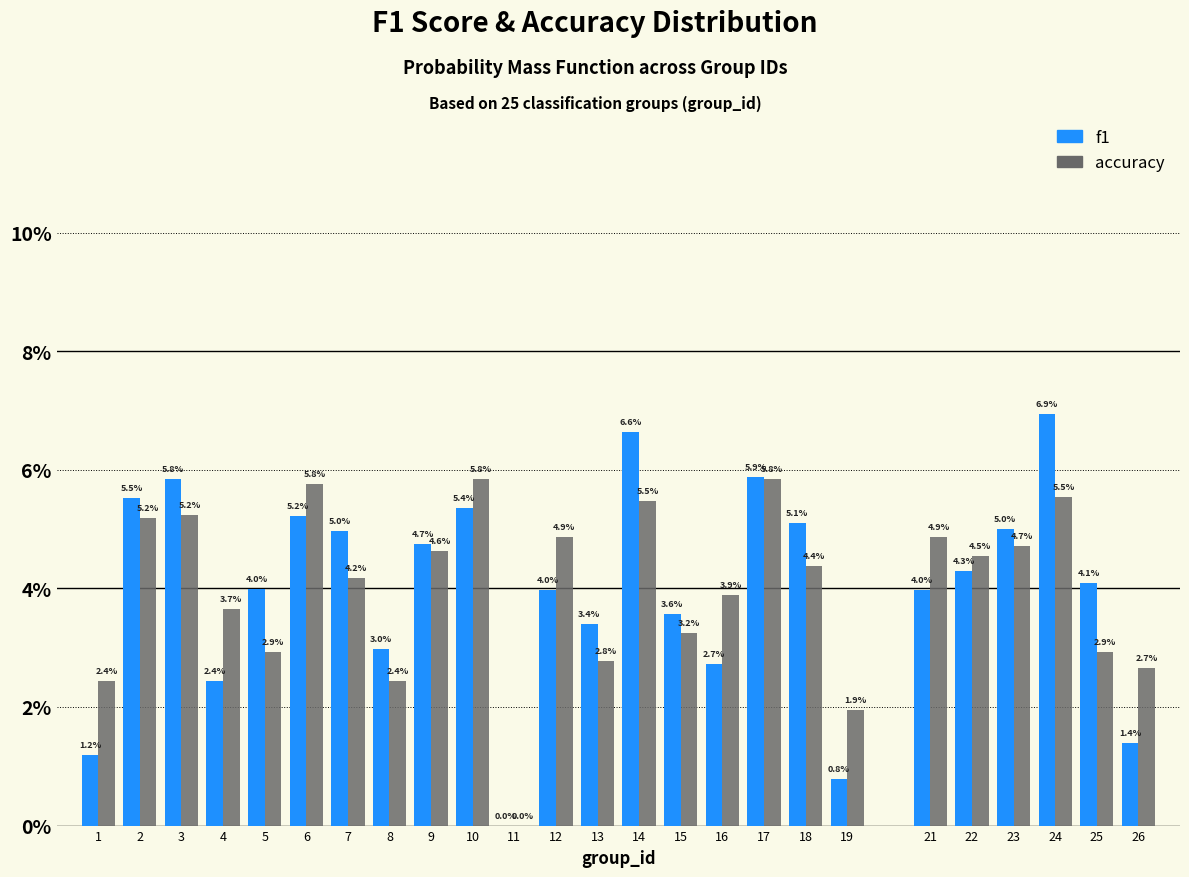

Reading right to left, extract all data points from this chart.

f1: 26=1.4	25=4.1	24=6.9	23=5.0	22=4.3	21=4.0	19=0.8	18=5.1	17=5.9	16=2.7	15=3.6	14=6.6	13=3.4	12=4.0	11=0.0	10=5.4	9=4.7	8=3.0	7=5.0	6=5.2	5=4.0	4=2.4	3=5.8	2=5.5	1=1.2
accuracy: 26=2.7	25=2.9	24=5.5	23=4.7	22=4.5	21=4.9	19=1.9	18=4.4	17=5.8	16=3.9	15=3.2	14=5.5	13=2.8	12=4.9	11=0.0	10=5.8	9=4.6	8=2.4	7=4.2	6=5.8	5=2.9	4=3.7	3=5.2	2=5.2	1=2.4